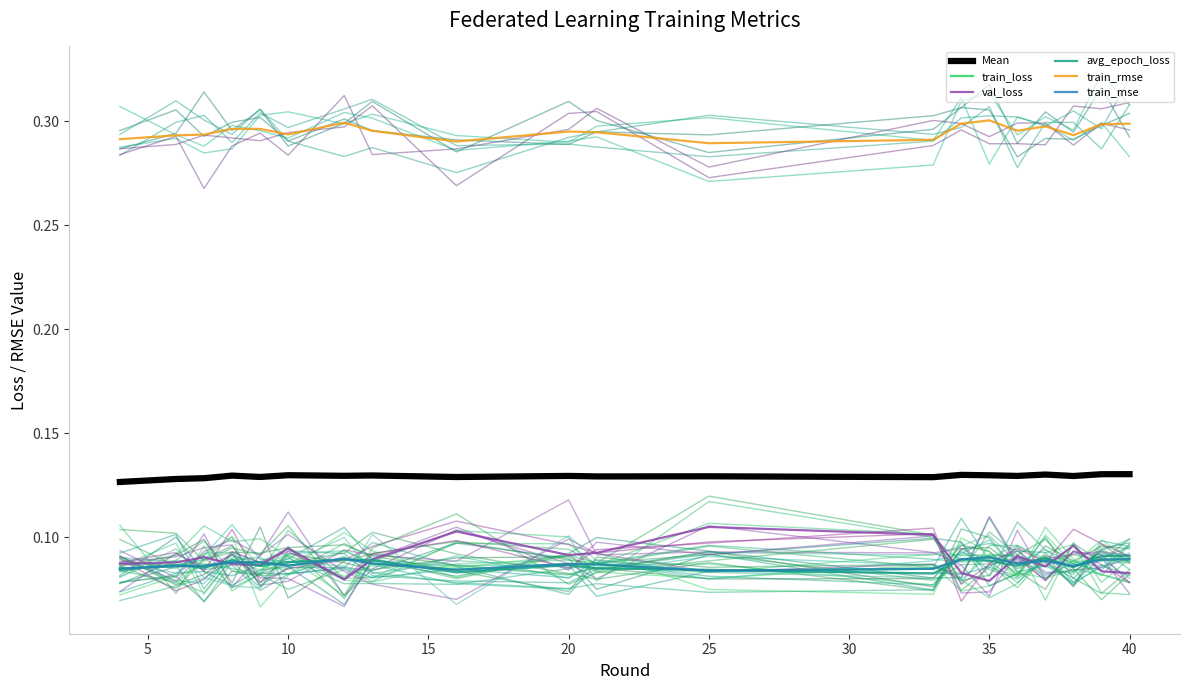

At which category does the chart reach its minimum across all series?

35